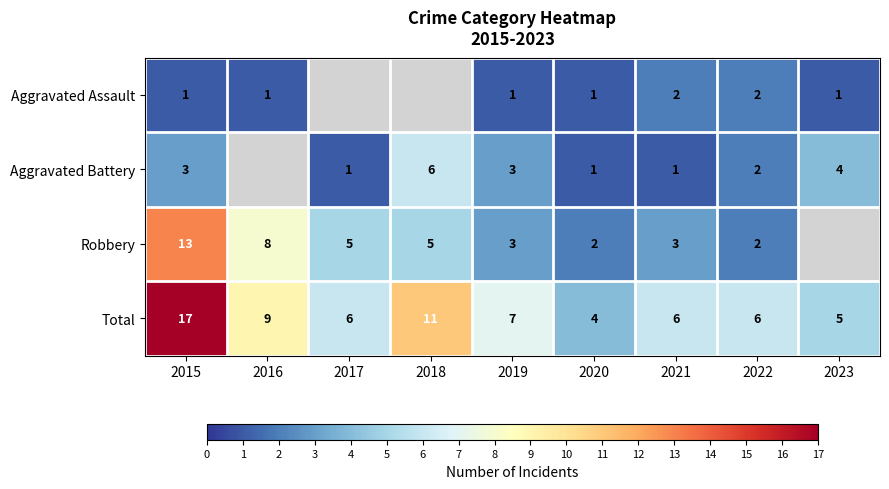

What is the spread (max minus min) of values at 2016?

8.0